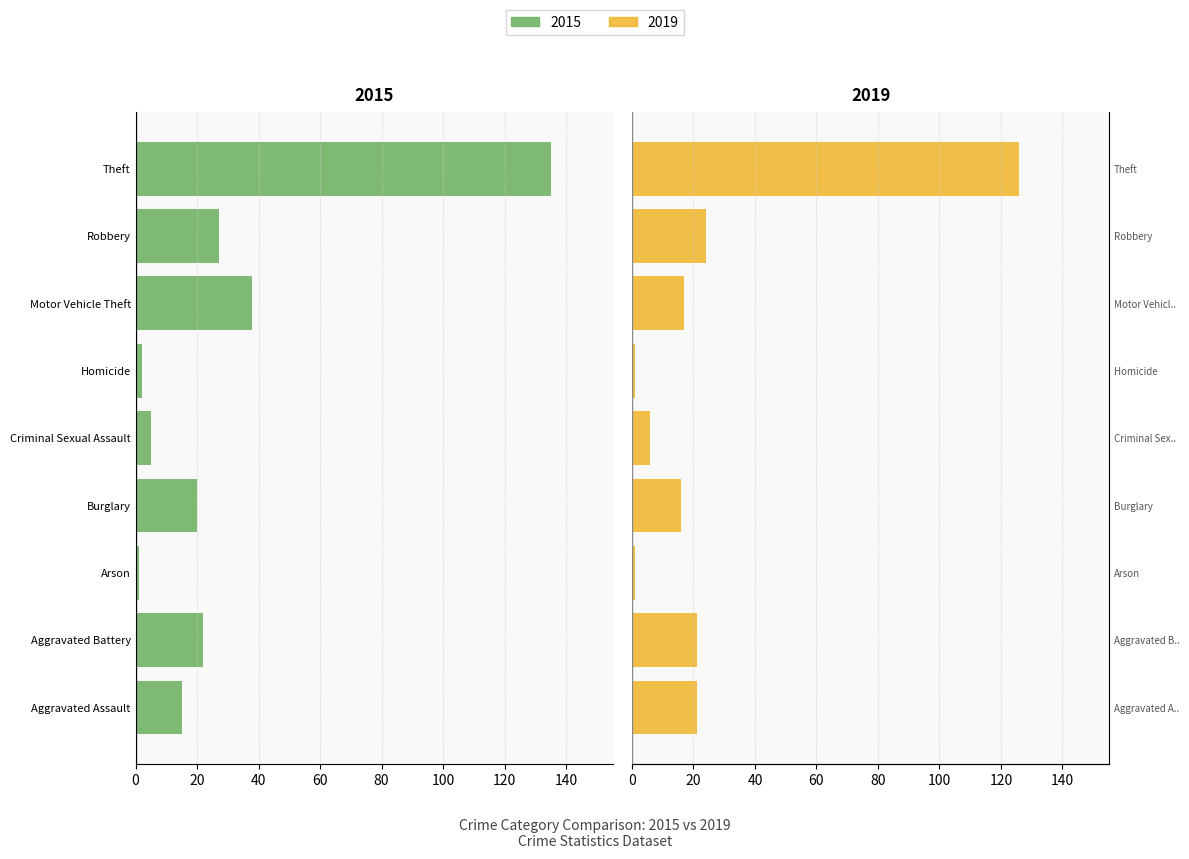

List the labels in order of 2019 value, smallest first.

Arson, Homicide, Criminal Sexual Assault, Burglary, Motor Vehicle Theft, Aggravated Assault, Aggravated Battery, Robbery, Theft